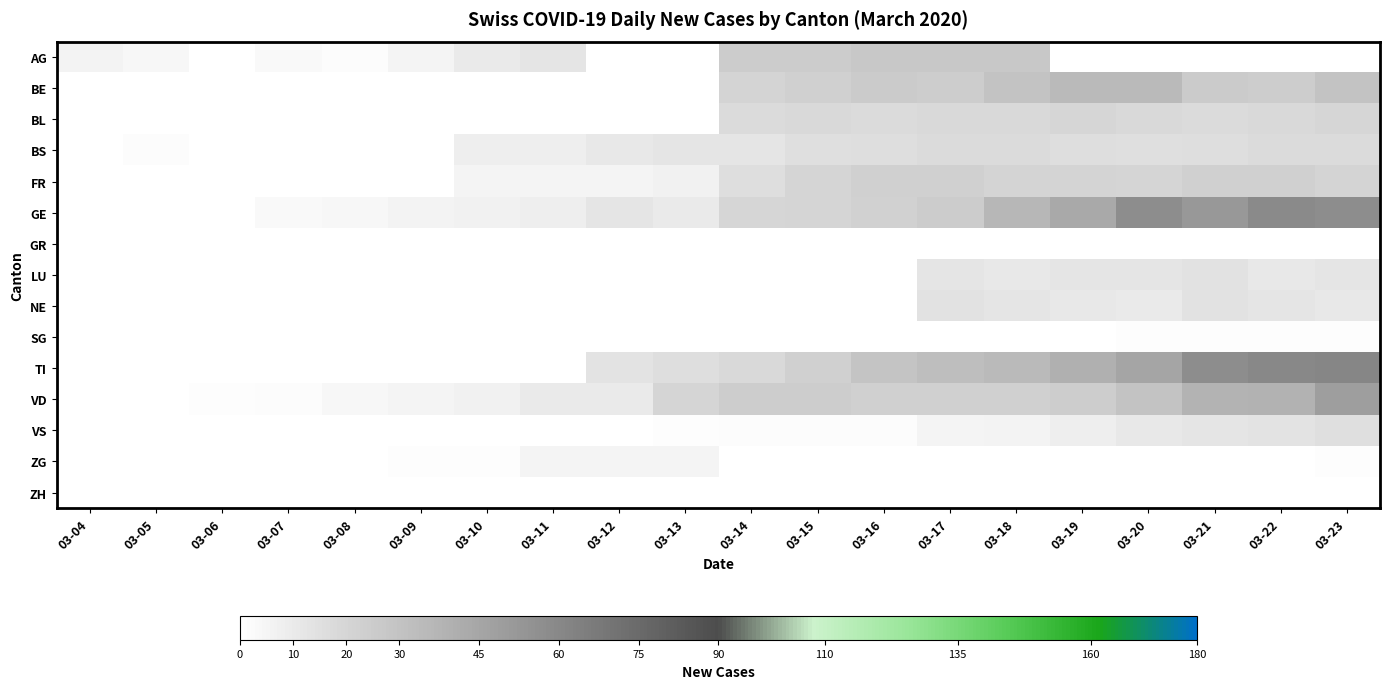

Read the TI value at 03-18.

35.0